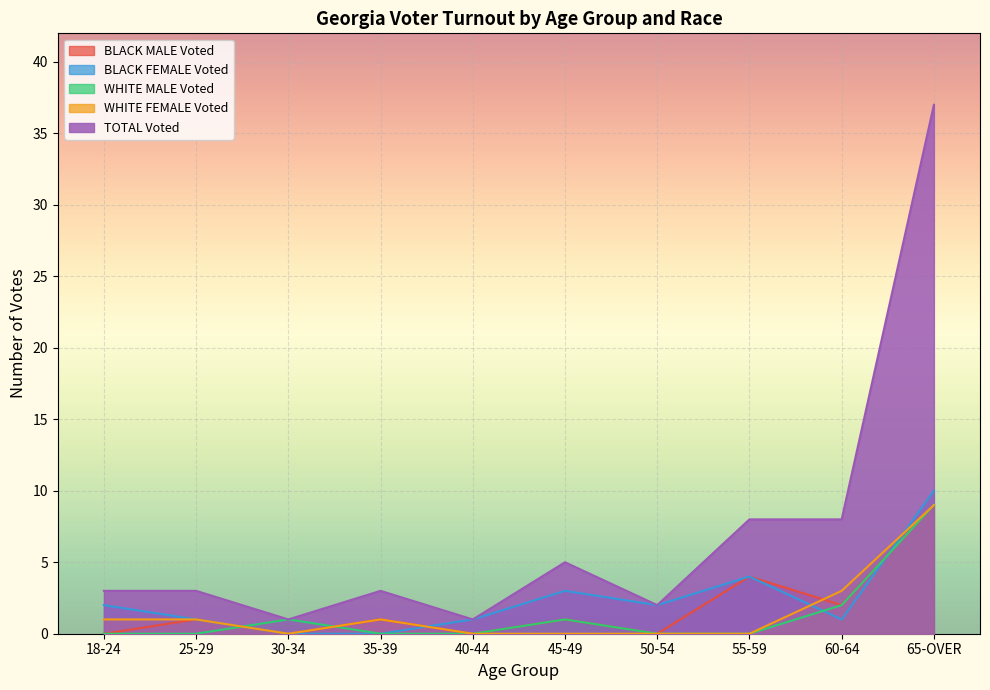

List the labels in order of BLACK FEMALE Voted value, smallest first.

30-34, 35-39, 25-29, 40-44, 60-64, 18-24, 50-54, 45-49, 55-59, 65-OVER